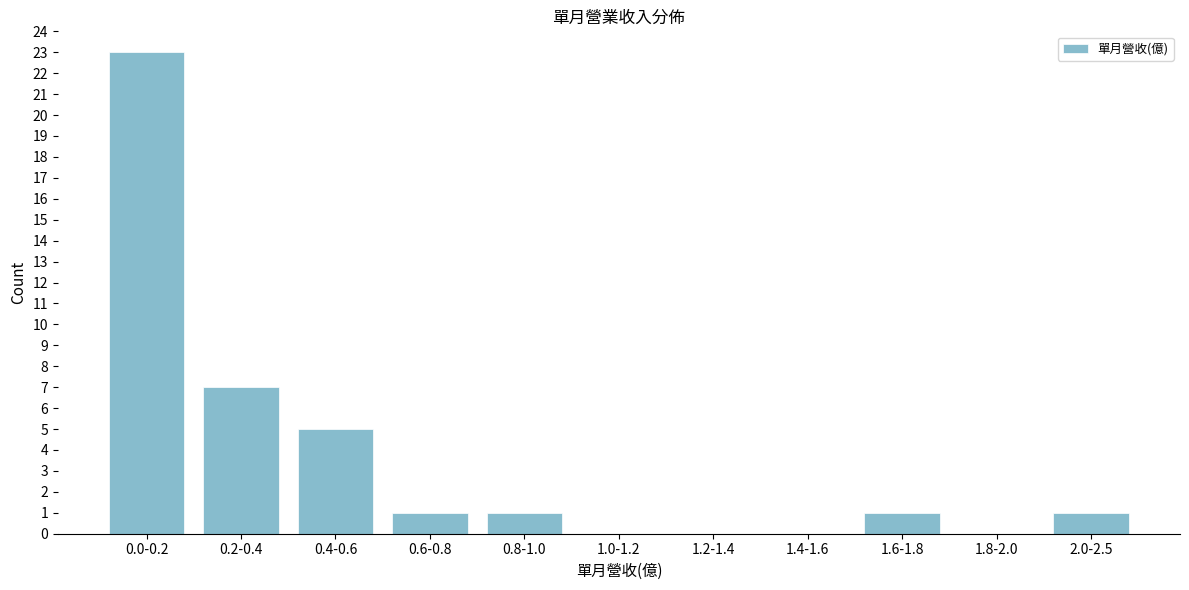

Reading left to right, transcribe all the data shown in this chart.

0.0-0.2=23	0.2-0.4=7	0.4-0.6=5	0.6-0.8=1	0.8-1.0=1	1.0-1.2=0	1.2-1.4=0	1.4-1.6=0	1.6-1.8=1	1.8-2.0=0	2.0-2.5=1